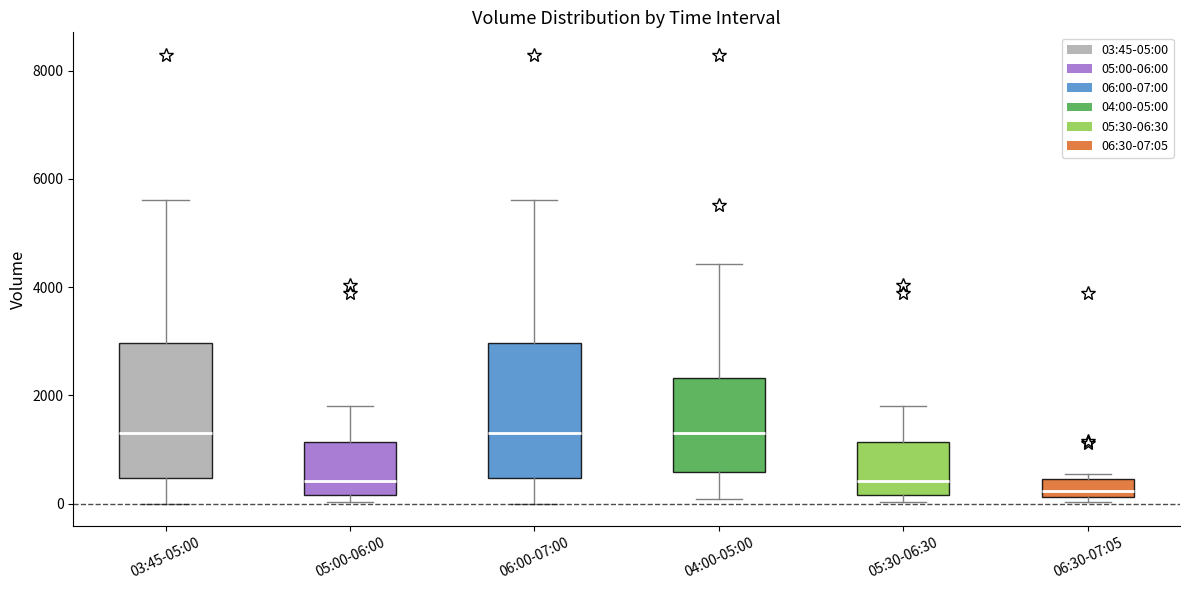

Where is the lower edge of the box for 03:45-05:00 on the y-axis? The values are not printed on the chart, so give them approximately, as read against the axis.

400